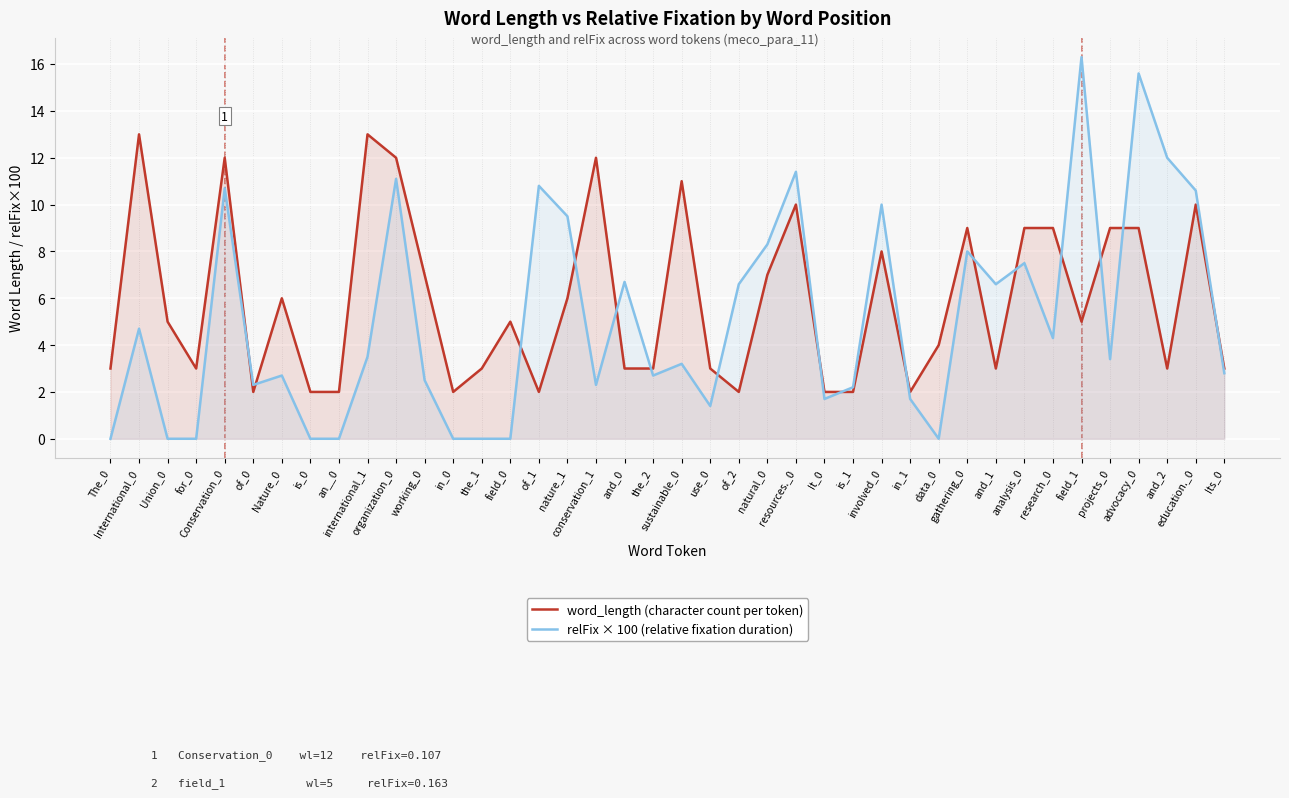

What is the average value of the relFix × 100 (relative fixation duration) series?

5.1